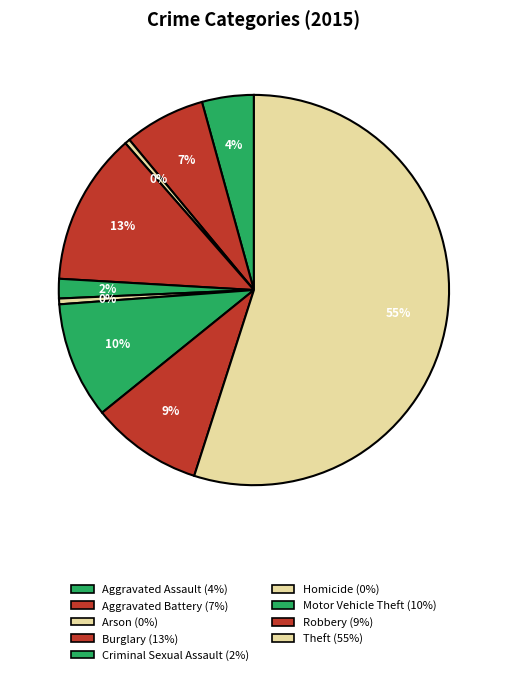

To the nearest percent, what percentage of the pie is Burglary?

13%